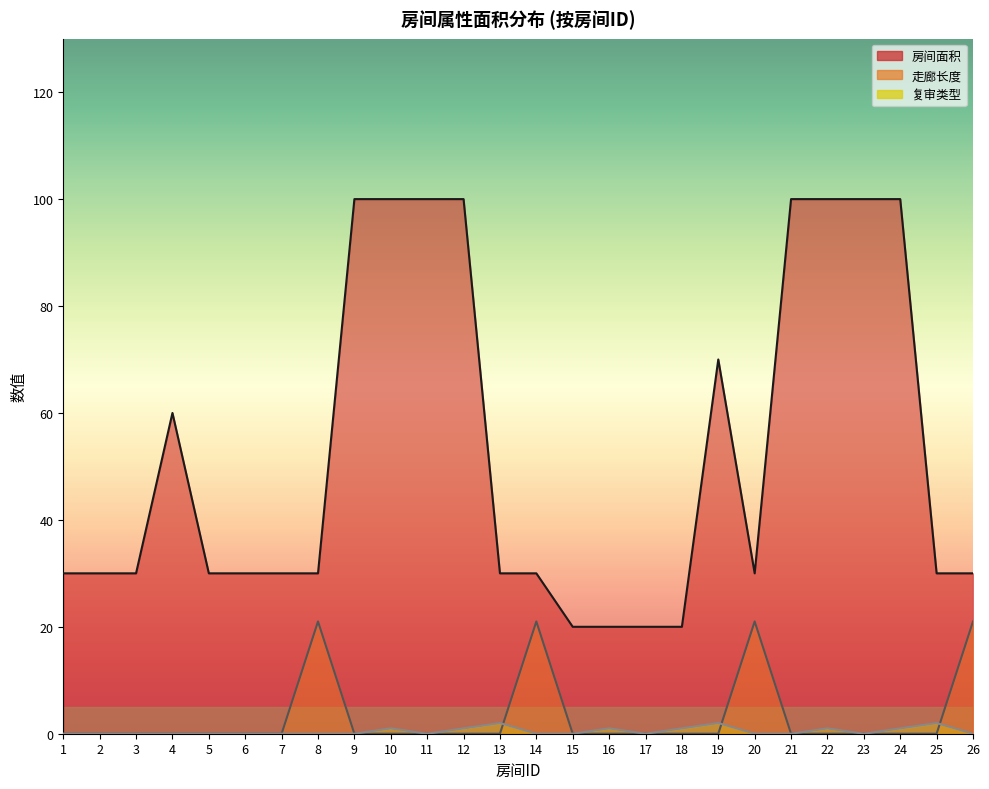

What are all the series names shown in the legend?

房间面积, 走廊长度, 复审类型